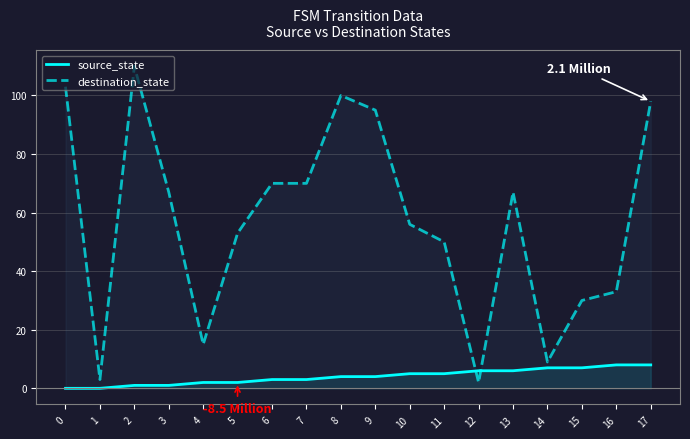

True or false: source_state has a value of 2 at 13.

False